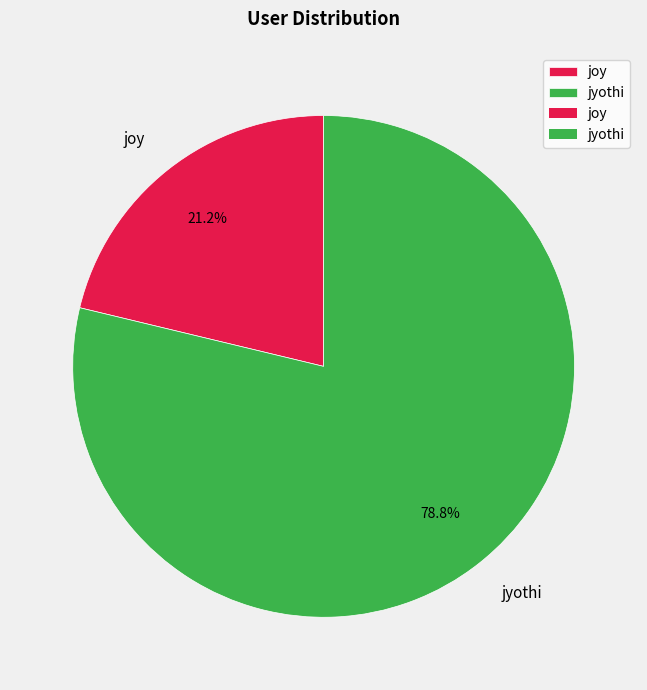

What is the smallest slice in the pie chart?

joy